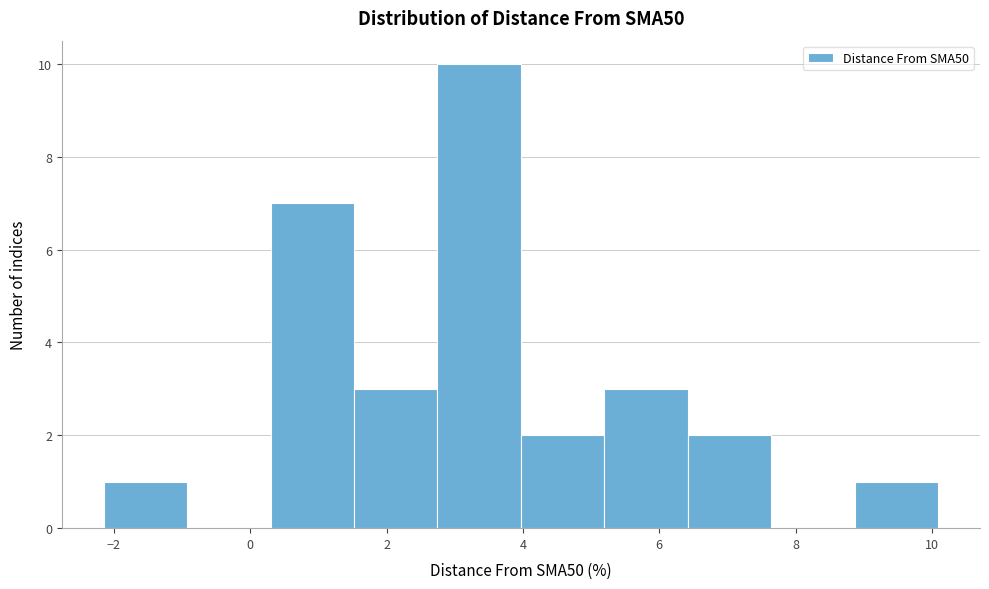

Reading left to right, transcribe this chart: for each bar, give the range it covers on the x-axis and its height. Neither the bar edges nor the heights are printed on the chart, so give them approximately, as read against the axes.

-2.2 to -1.0: 1
-1.0 to 0.2: 0
0.2 to 1.6: 7
1.6 to 2.8: 3
2.8 to 4.0: 10
4.0 to 5.2: 2
5.2 to 6.4: 3
6.4 to 7.6: 2
7.6 to 8.8: 0
8.8 to 10.0: 1